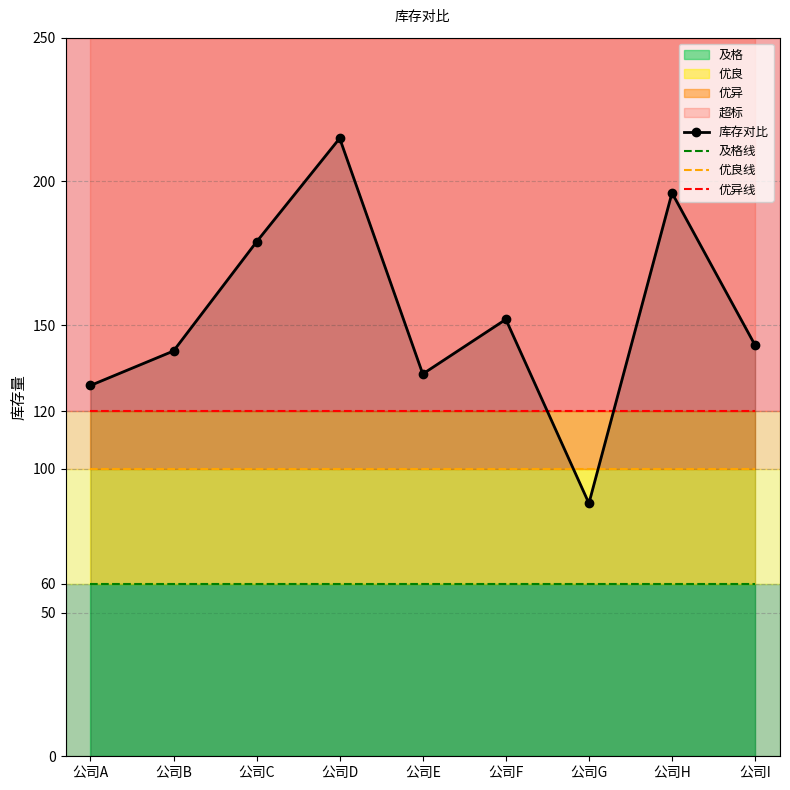

At which category is the sum across all series the highest?

公司D